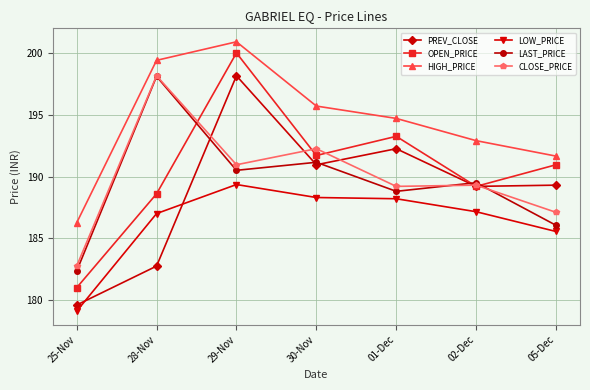

Rank the categories by LAST_PRICE value from lowest to highest.

25-Nov, 05-Dec, 01-Dec, 02-Dec, 29-Nov, 30-Nov, 28-Nov